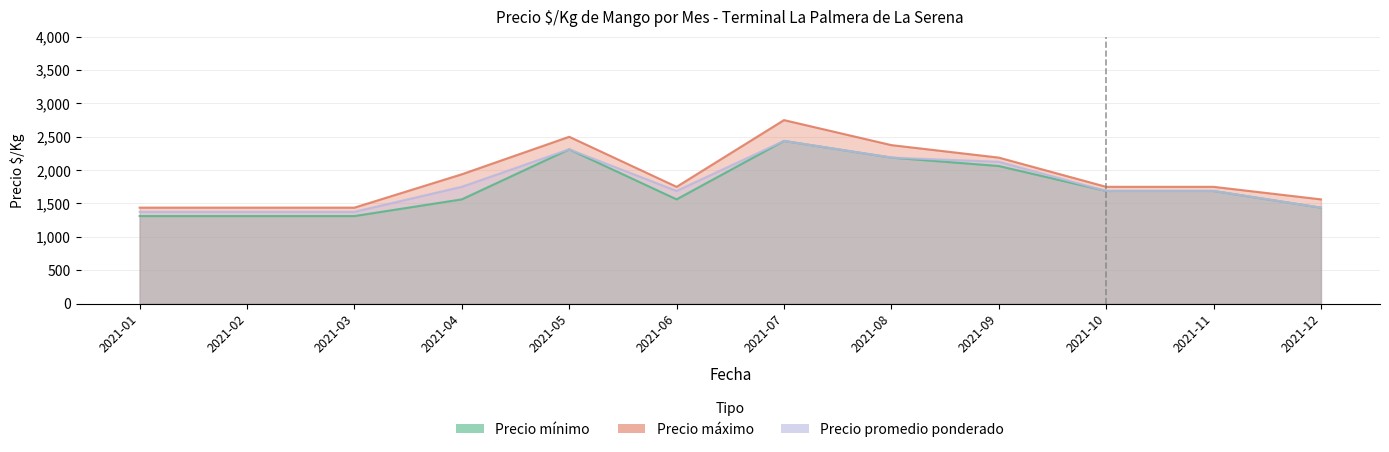

What is the value of the Precio maximo point at the 4th from the left?

1938